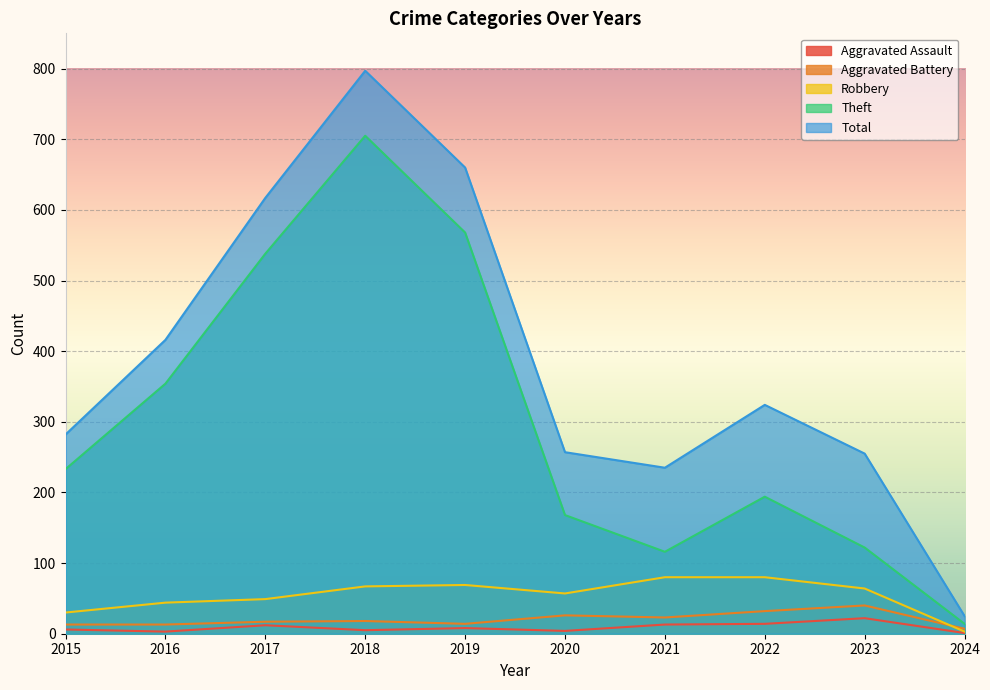

True or false: Aggravated Battery and Theft cross at least once.

False